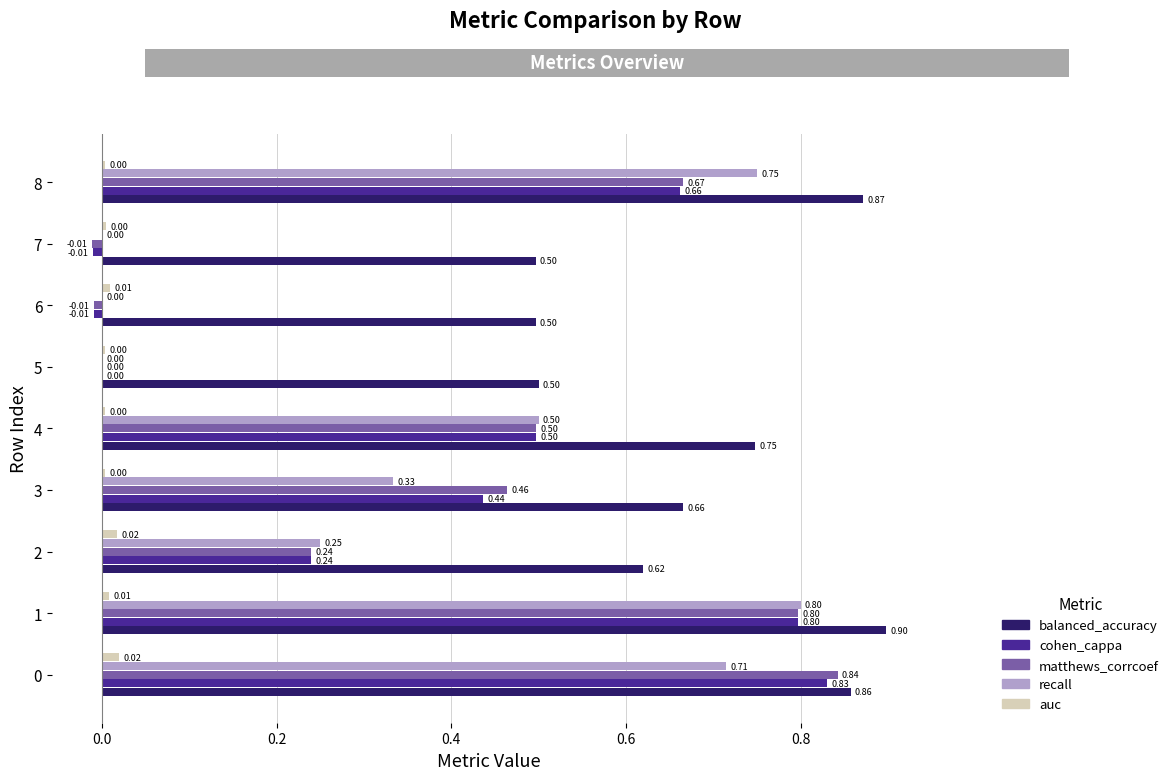

What are all the series names shown in the legend?

balanced_accuracy, cohen_cappa, matthews_corrcoef, recall, auc